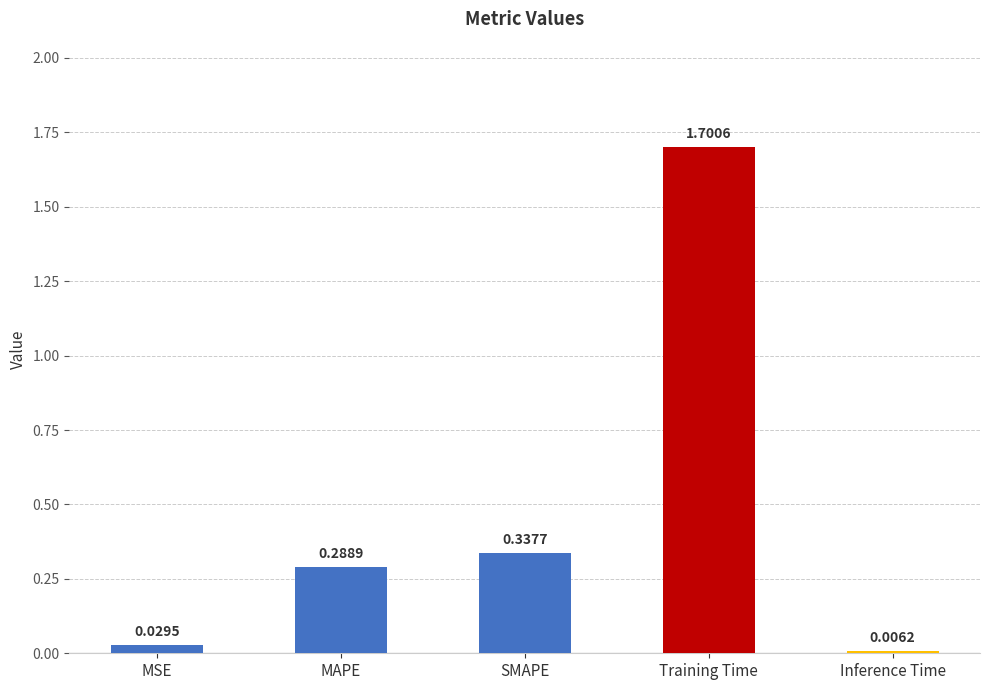

How many series are shown in this chart?

1